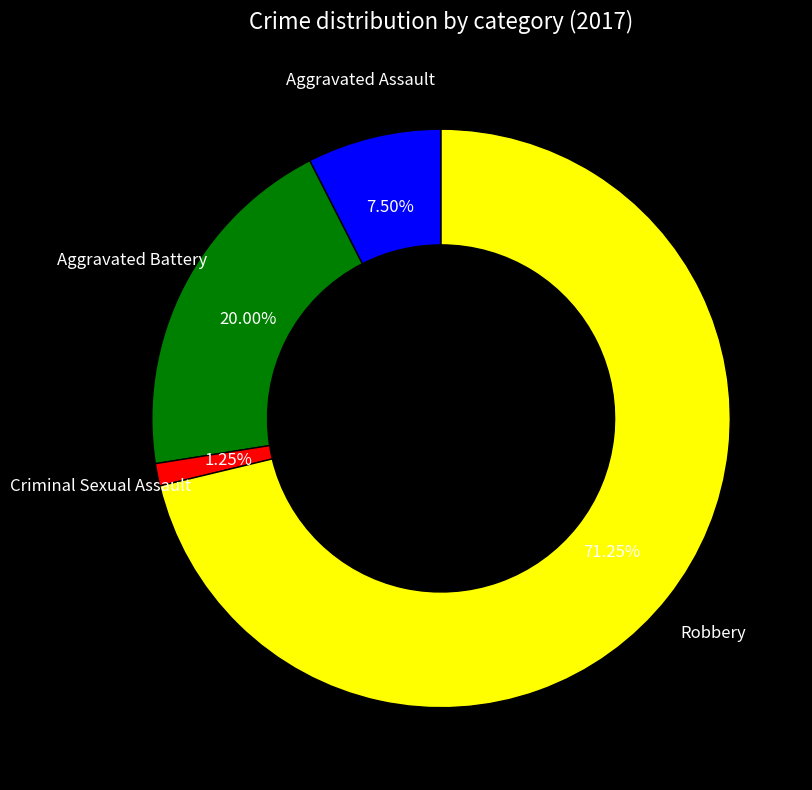

What is the majority slice?

Robbery